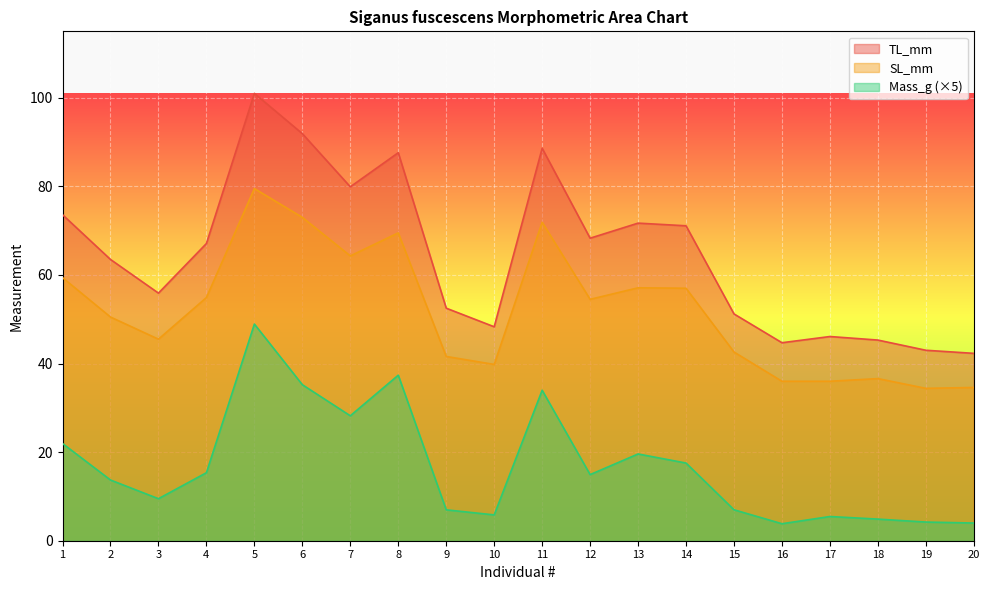

Does the chart display data point markers on the line(s)?

No